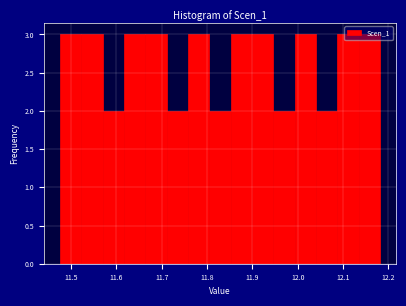

Reading left to right, transcribe this chart: for each bar, give the range it covers on the x-axis and its height. Neither the bar edges nor the heights are printed on the chart, so give them approximately, as read against the axes.

11.48 to 11.52: 3
11.52 to 11.57: 3
11.57 to 11.62: 2
11.62 to 11.66: 3
11.66 to 11.71: 3
11.71 to 11.76: 2
11.76 to 11.81: 3
11.81 to 11.85: 2
11.85 to 11.90: 3
11.90 to 11.95: 3
11.95 to 11.99: 2
11.99 to 12.04: 3
12.04 to 12.09: 2
12.09 to 12.13: 3
12.13 to 12.18: 3